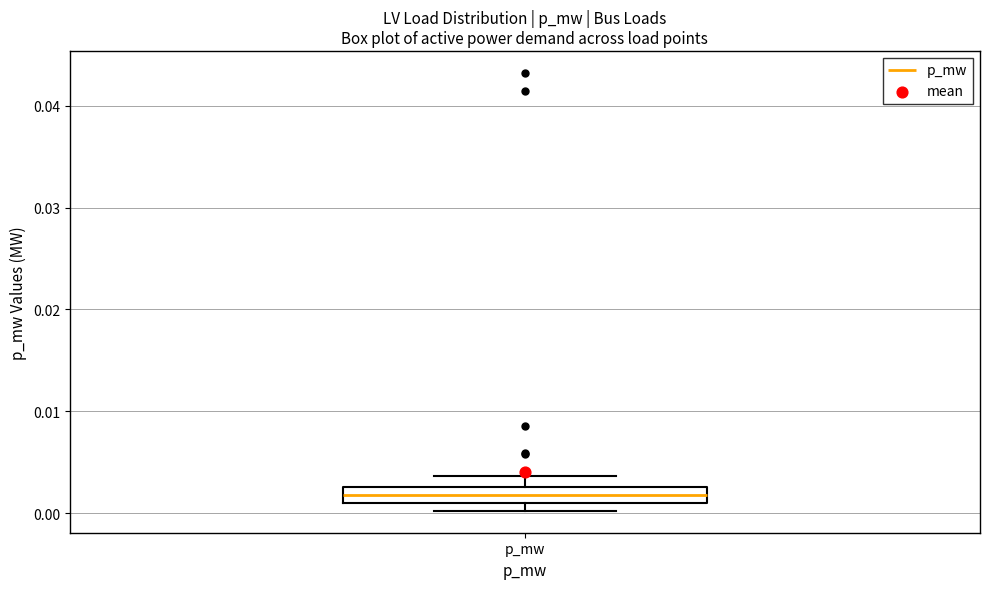

Read this box plot against the y-axis: the position of the median line, the range covered by the box, and the ends of both whiskers. The values are not printed on the chart, so give them approximately, as read against the axis.

median 0.002, box 0.001 to 0.003, whiskers 0.000 to 0.004